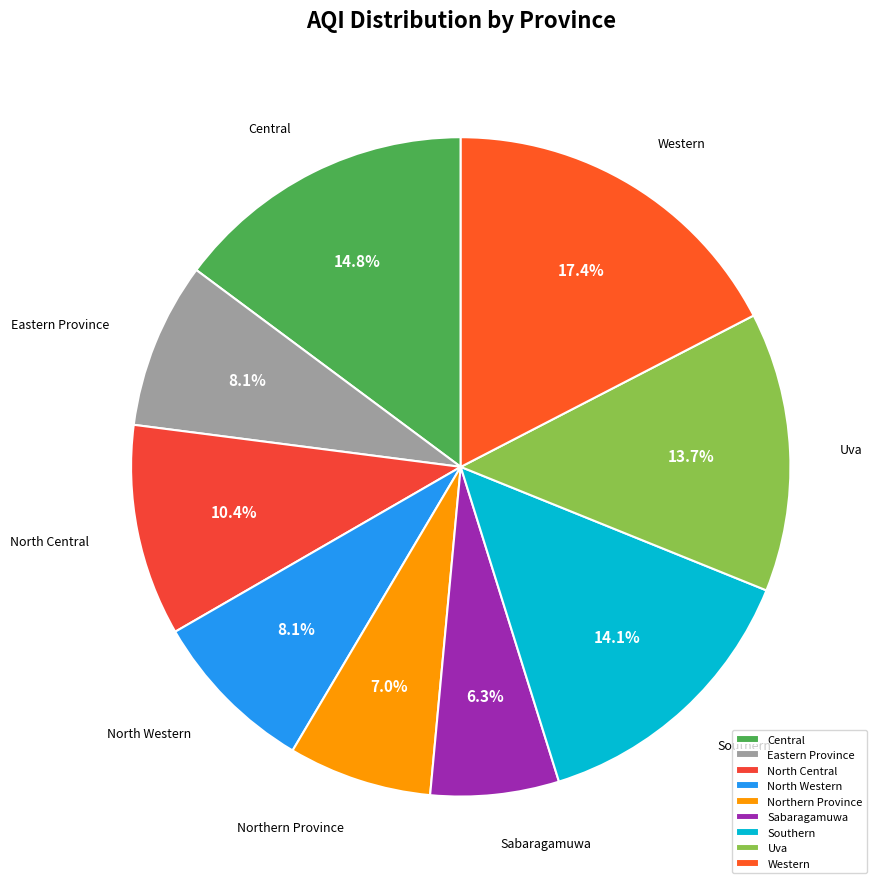

Is the sum of Western and Eastern Province greater than half?

No